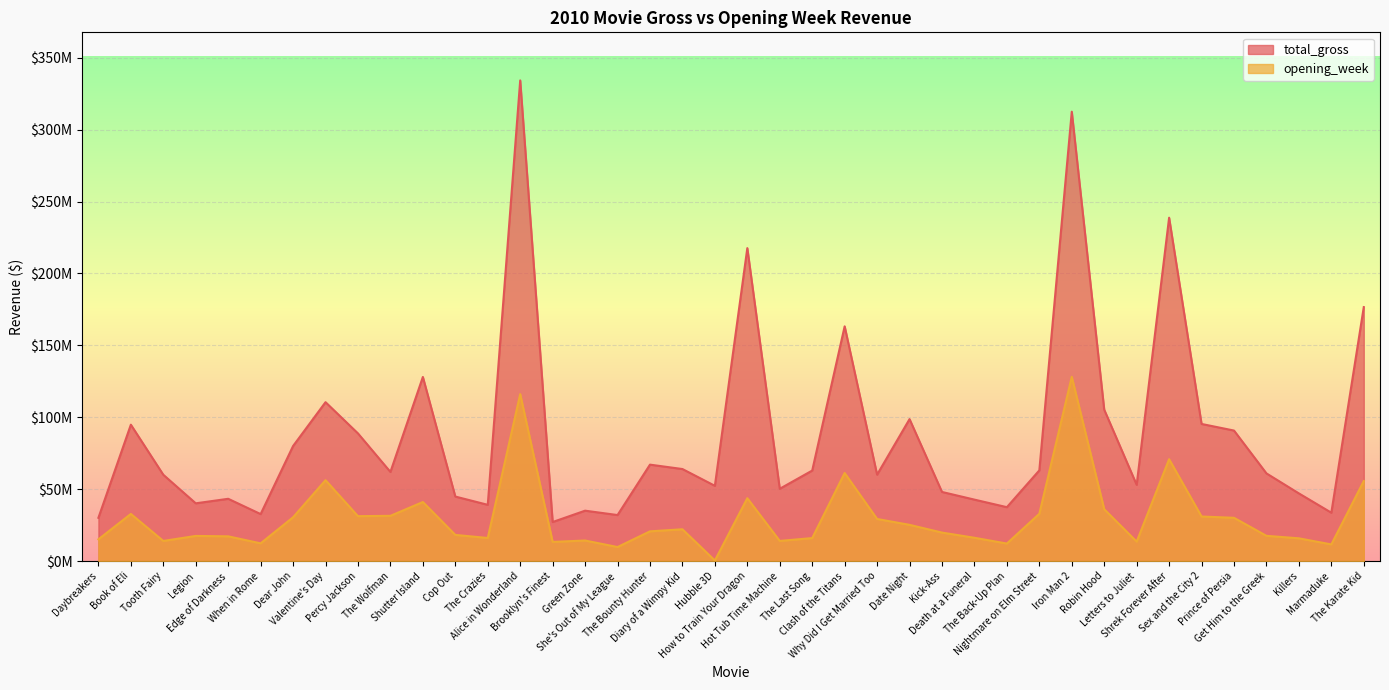

What is the difference between the maximum and minimum values in the opening_week series?

127709003